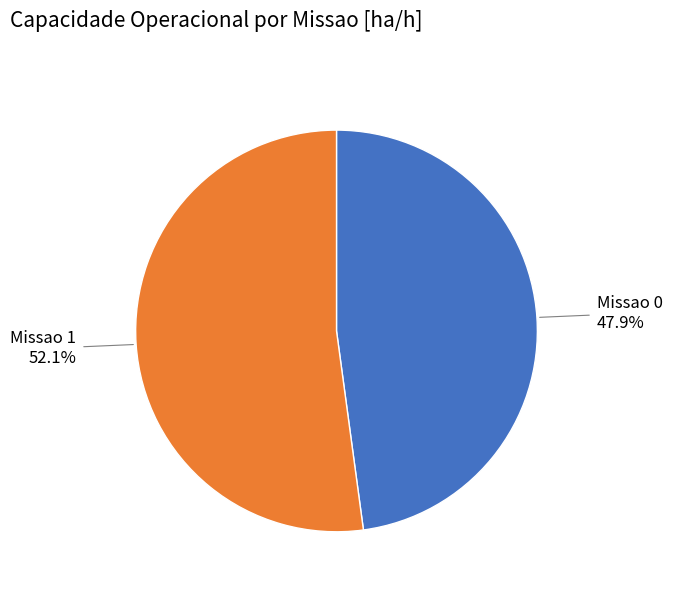

How many slices are in this pie chart?

2